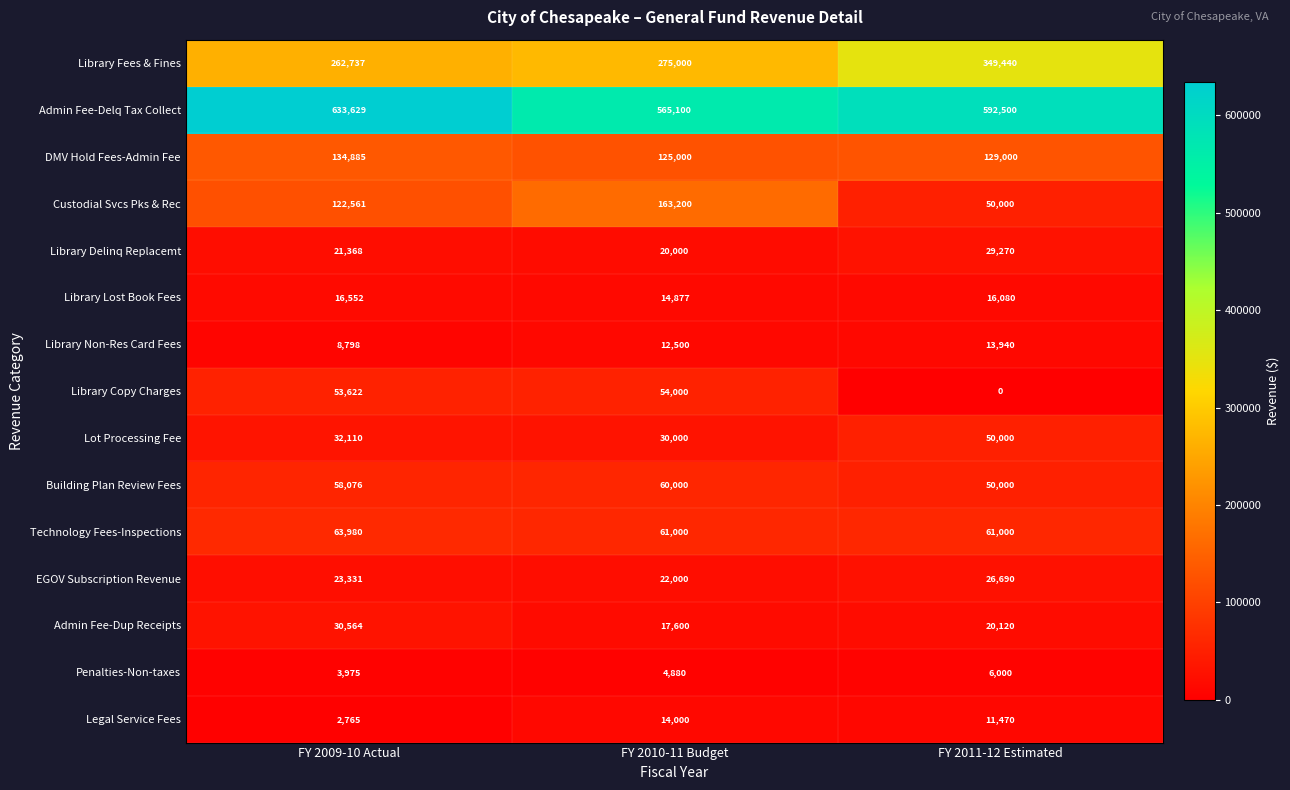

How many Building Plan Review Fees values are between 50000 and 60000?

3